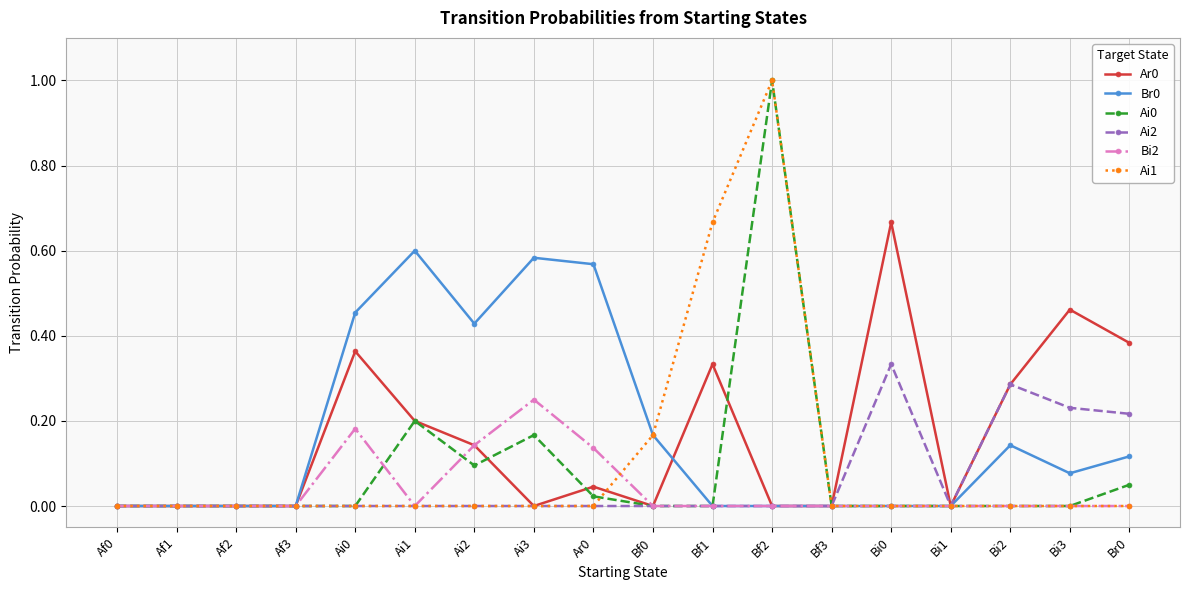

How many categories are shown in the chart?

18